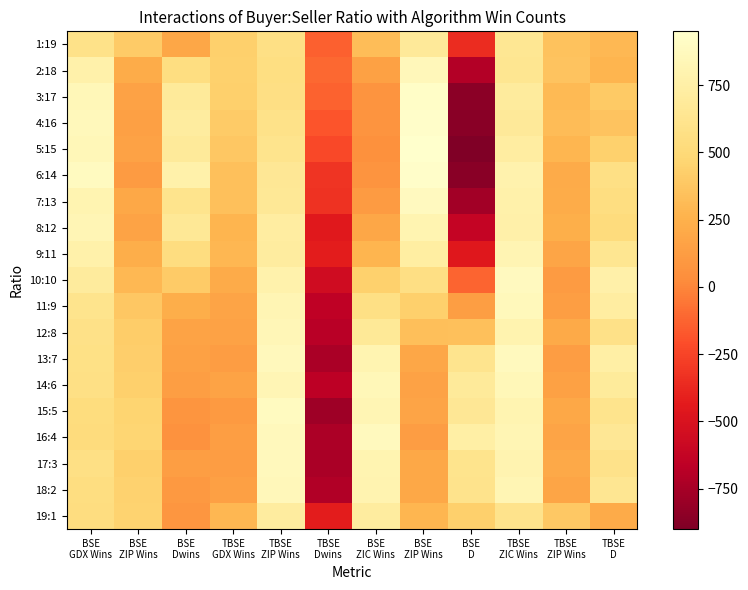

What is the minimum value shown in the chart?

-900